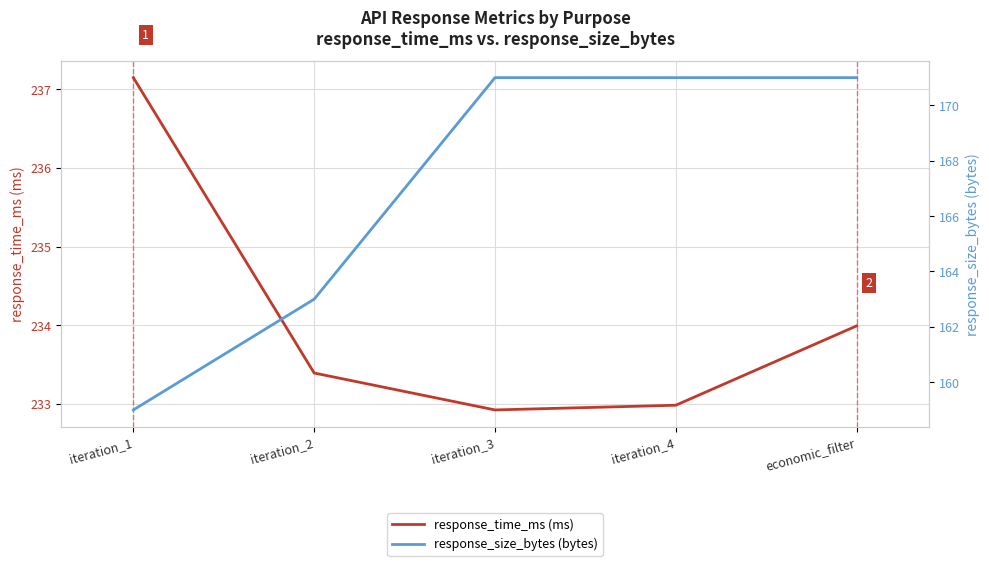

Reading left to right, transcribe all the data shown in this chart.

response_time_ms: iteration_1=237.2	iteration_2=233.4	iteration_3=232.9	iteration_4=233.0	economic_filter=234.0
response_size_bytes: iteration_1=159.0	iteration_2=163.0	iteration_3=171.0	iteration_4=171.0	economic_filter=171.0